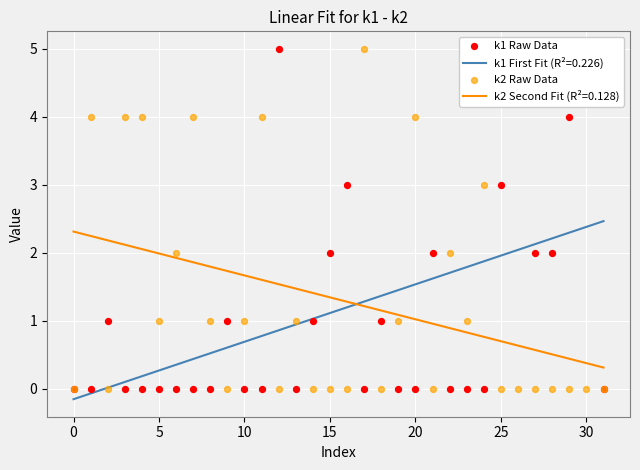

Which series reaches the maximum Y coordinate?

k1 Raw Data